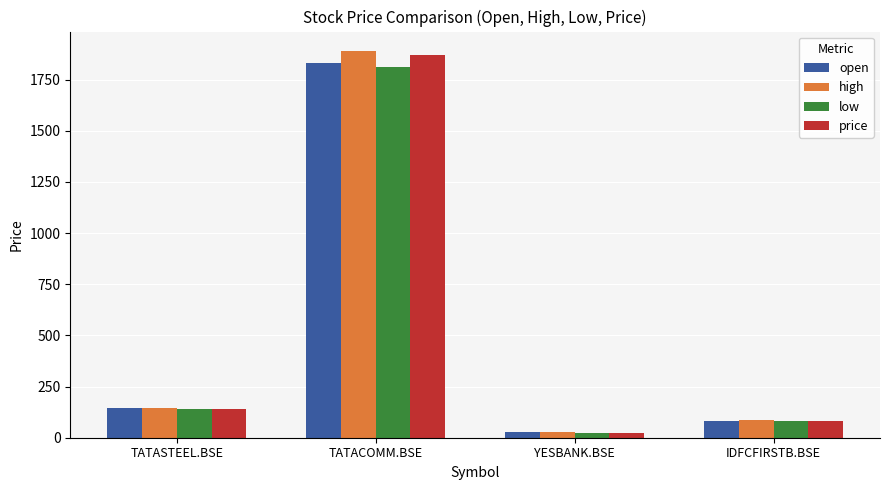

Which category has the highest value in the low series?

TATACOMM.BSE